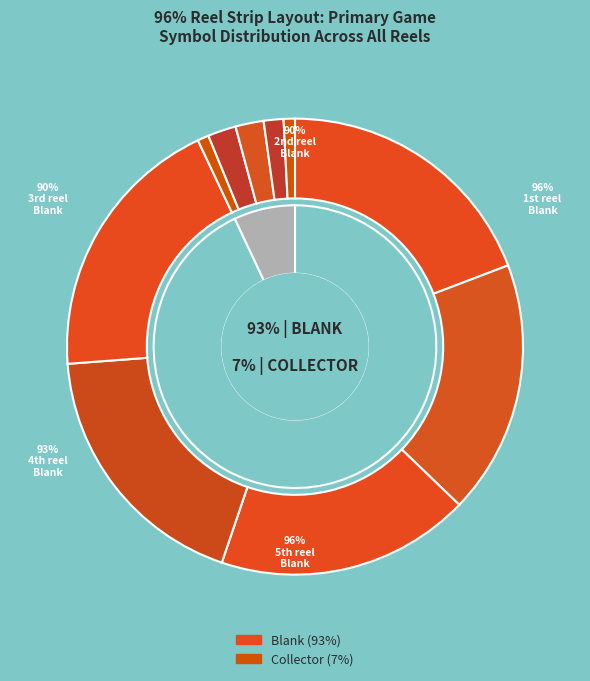

What is the largest slice in the pie chart?

Blank